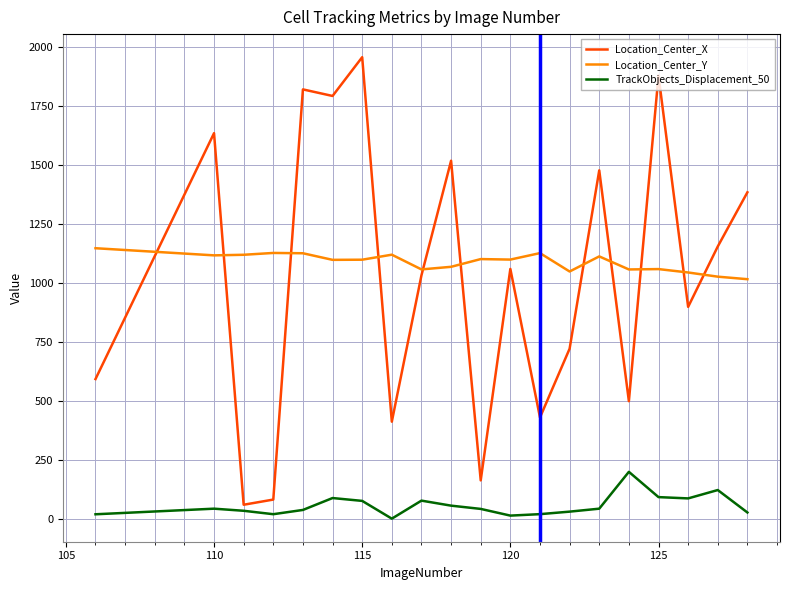

Which series has the widest spread of values?

Location_Center_X